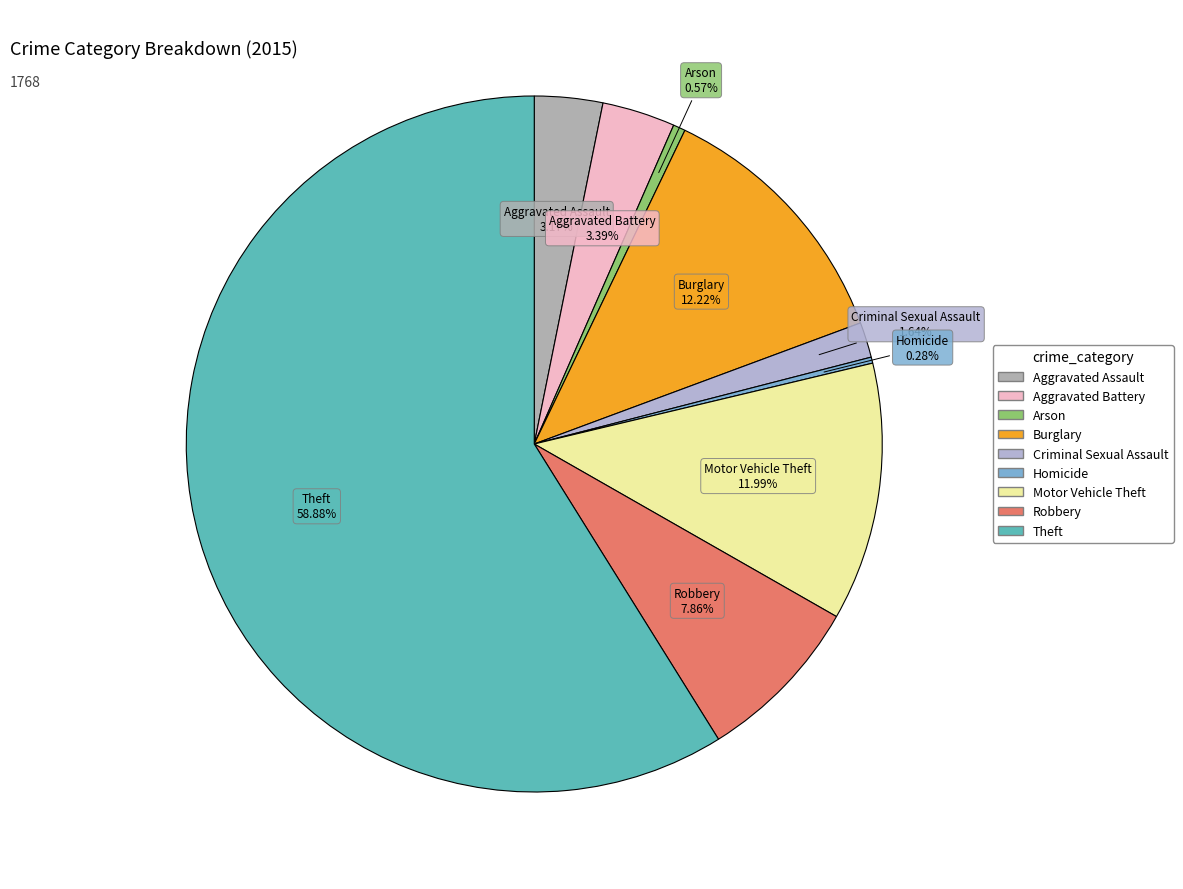

What is the ratio of the value at Theft to the value at Homicide?

208.2